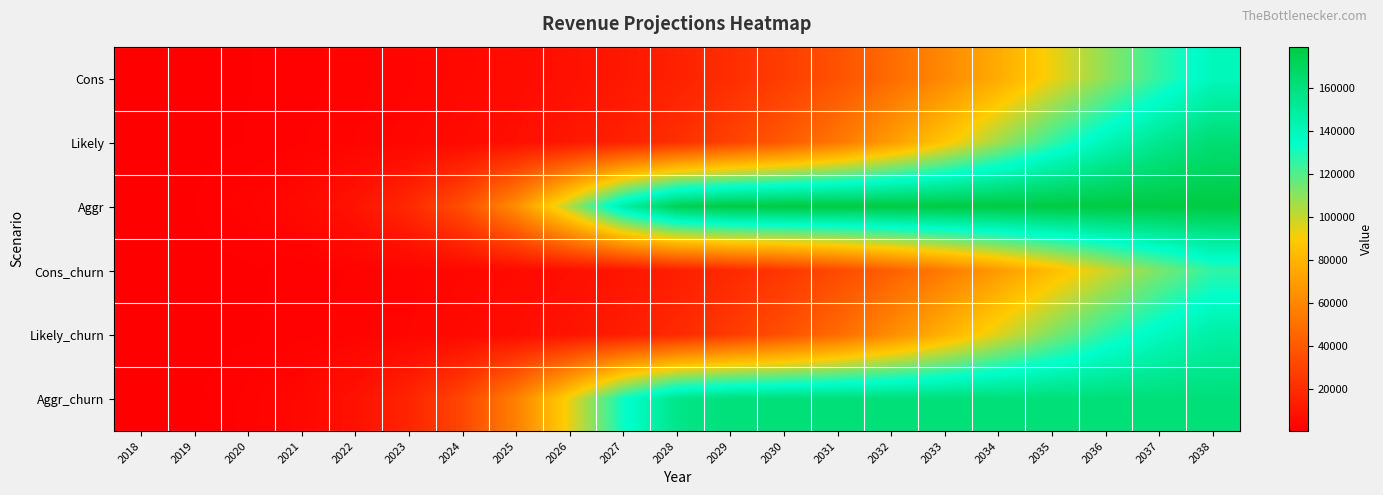

Which label corresponds to the smallest value in the chart?

2018